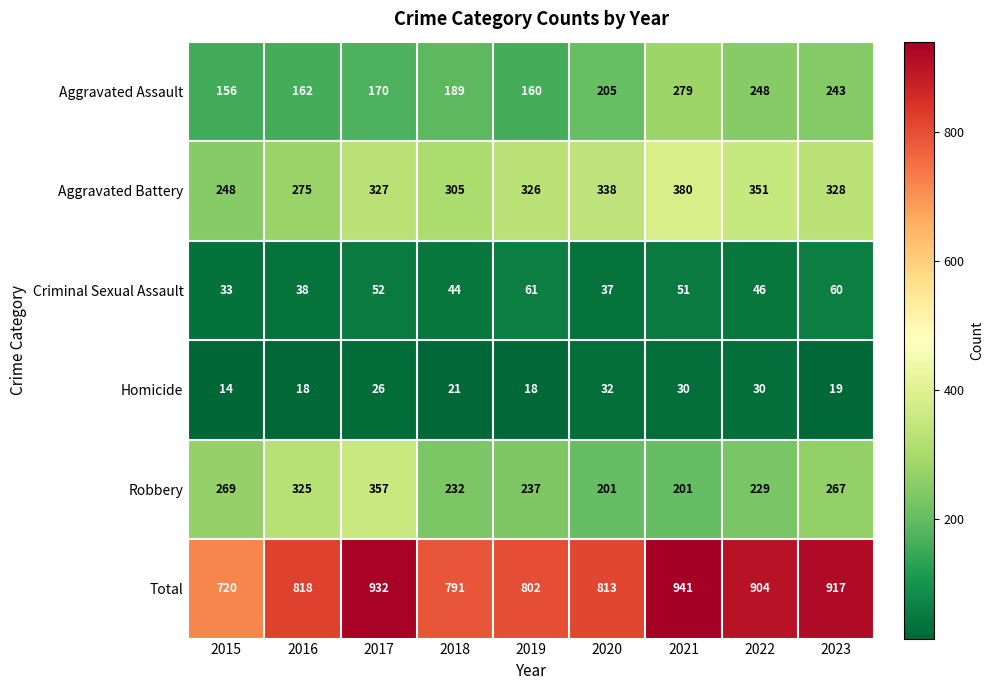

At which label does Aggravated Assault reach its peak?

2021